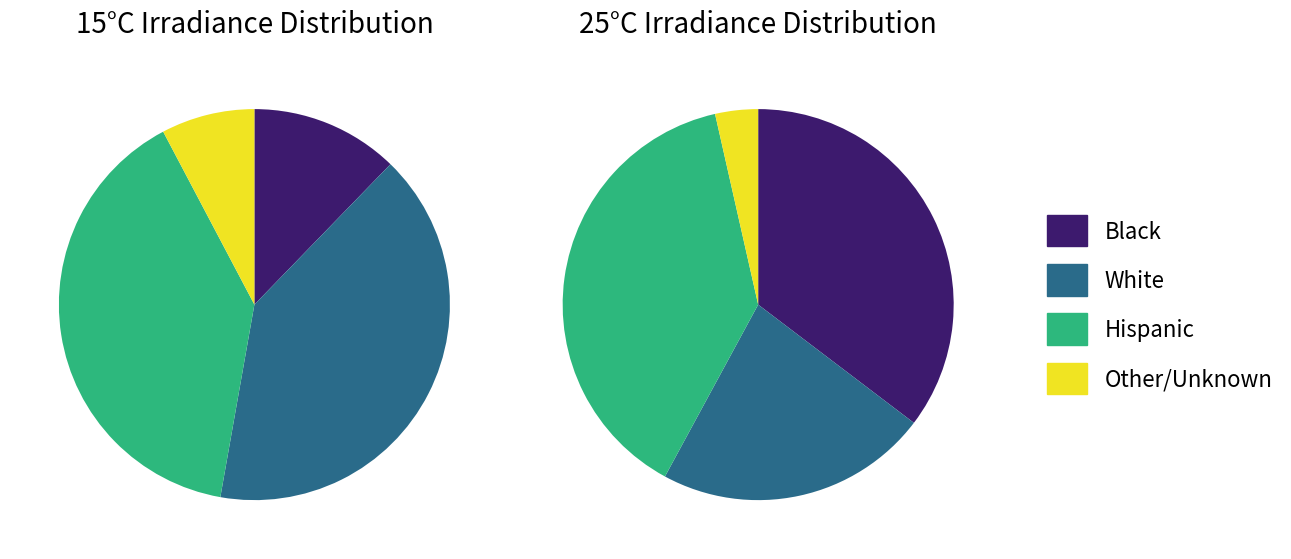

Is there any slice that represents more than half of the pie?

No